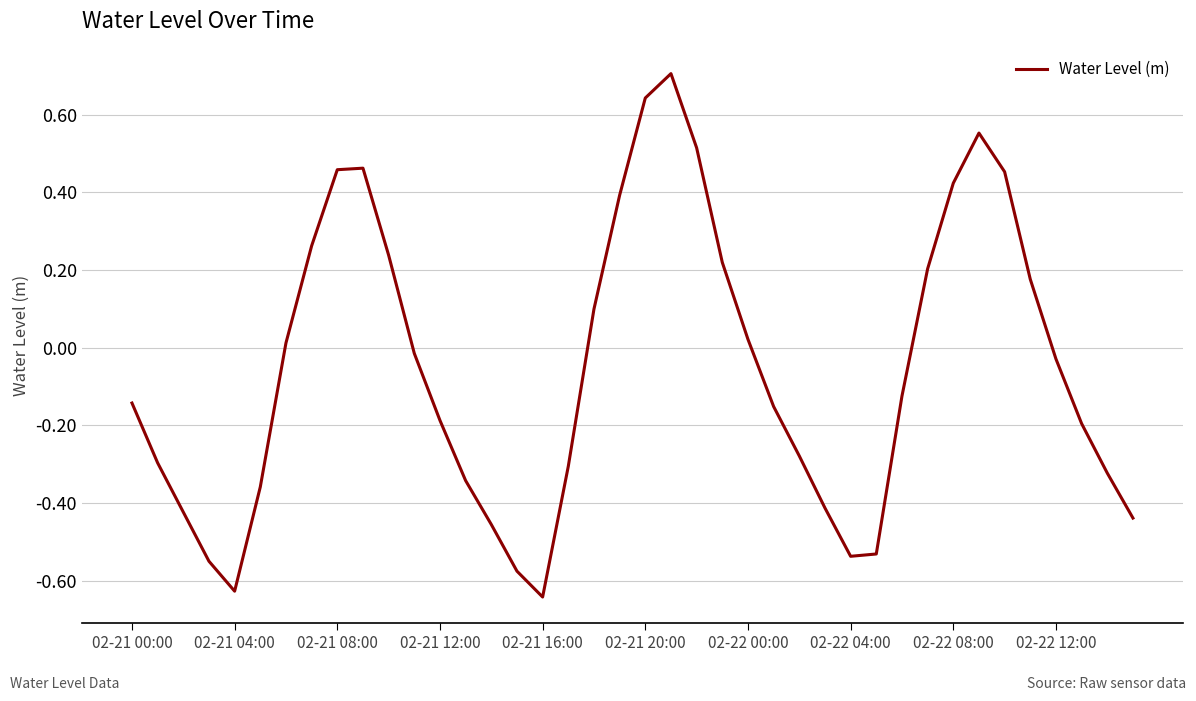

What is the difference between the maximum and minimum values?

1.3